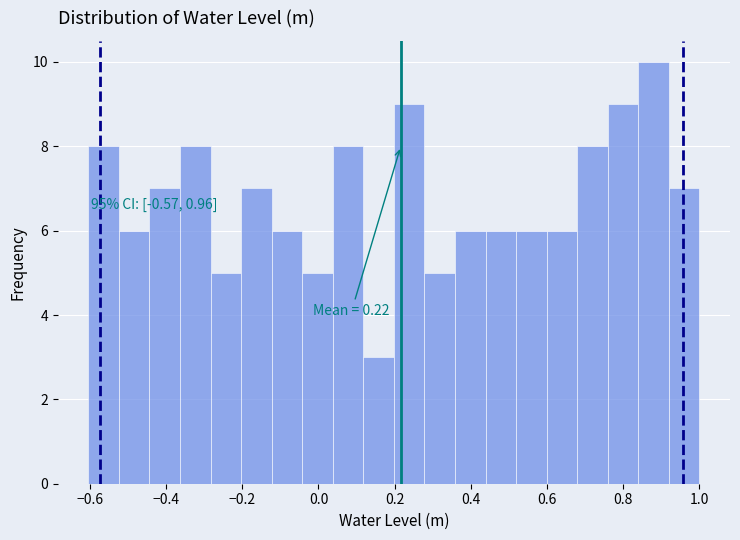

Which range on the x-axis has the tallest bar?

0.84 to 0.92